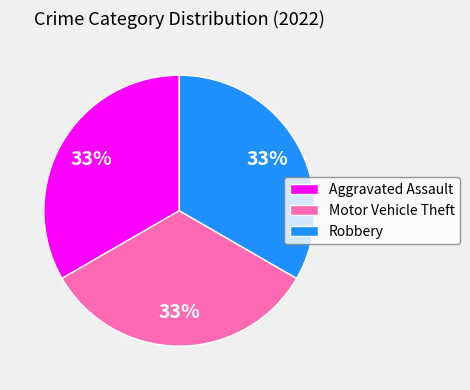

How many slices are in this pie chart?

3